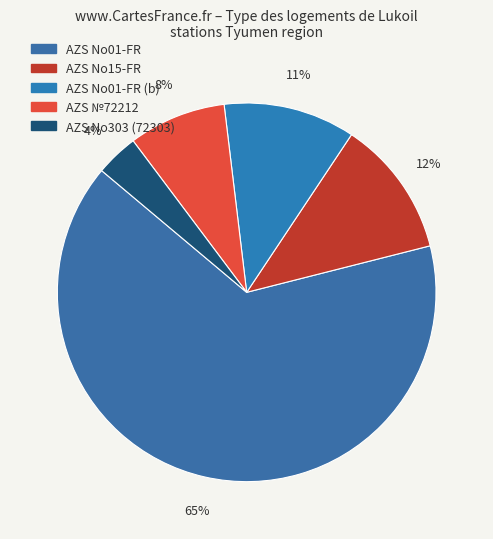

Which category has the smallest portion of the pie?

AZS No303 (72303)